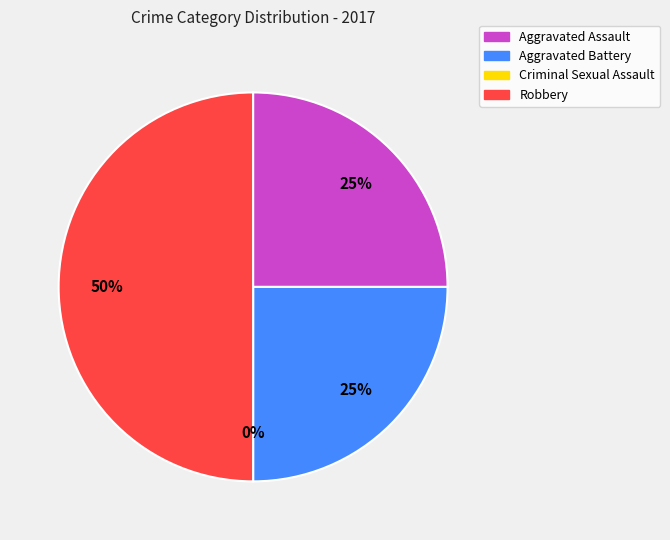

Count the number of slices in the pie.

4